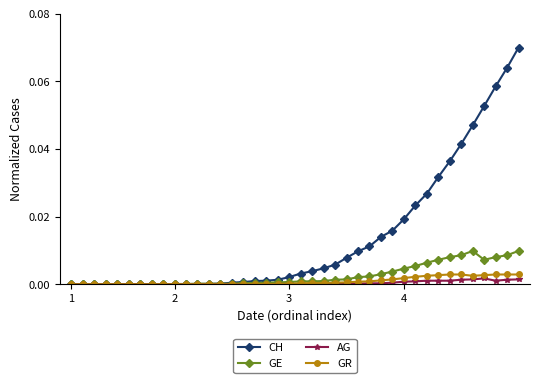

True or false: AG has more than 0 points higher than both neighbors.

True